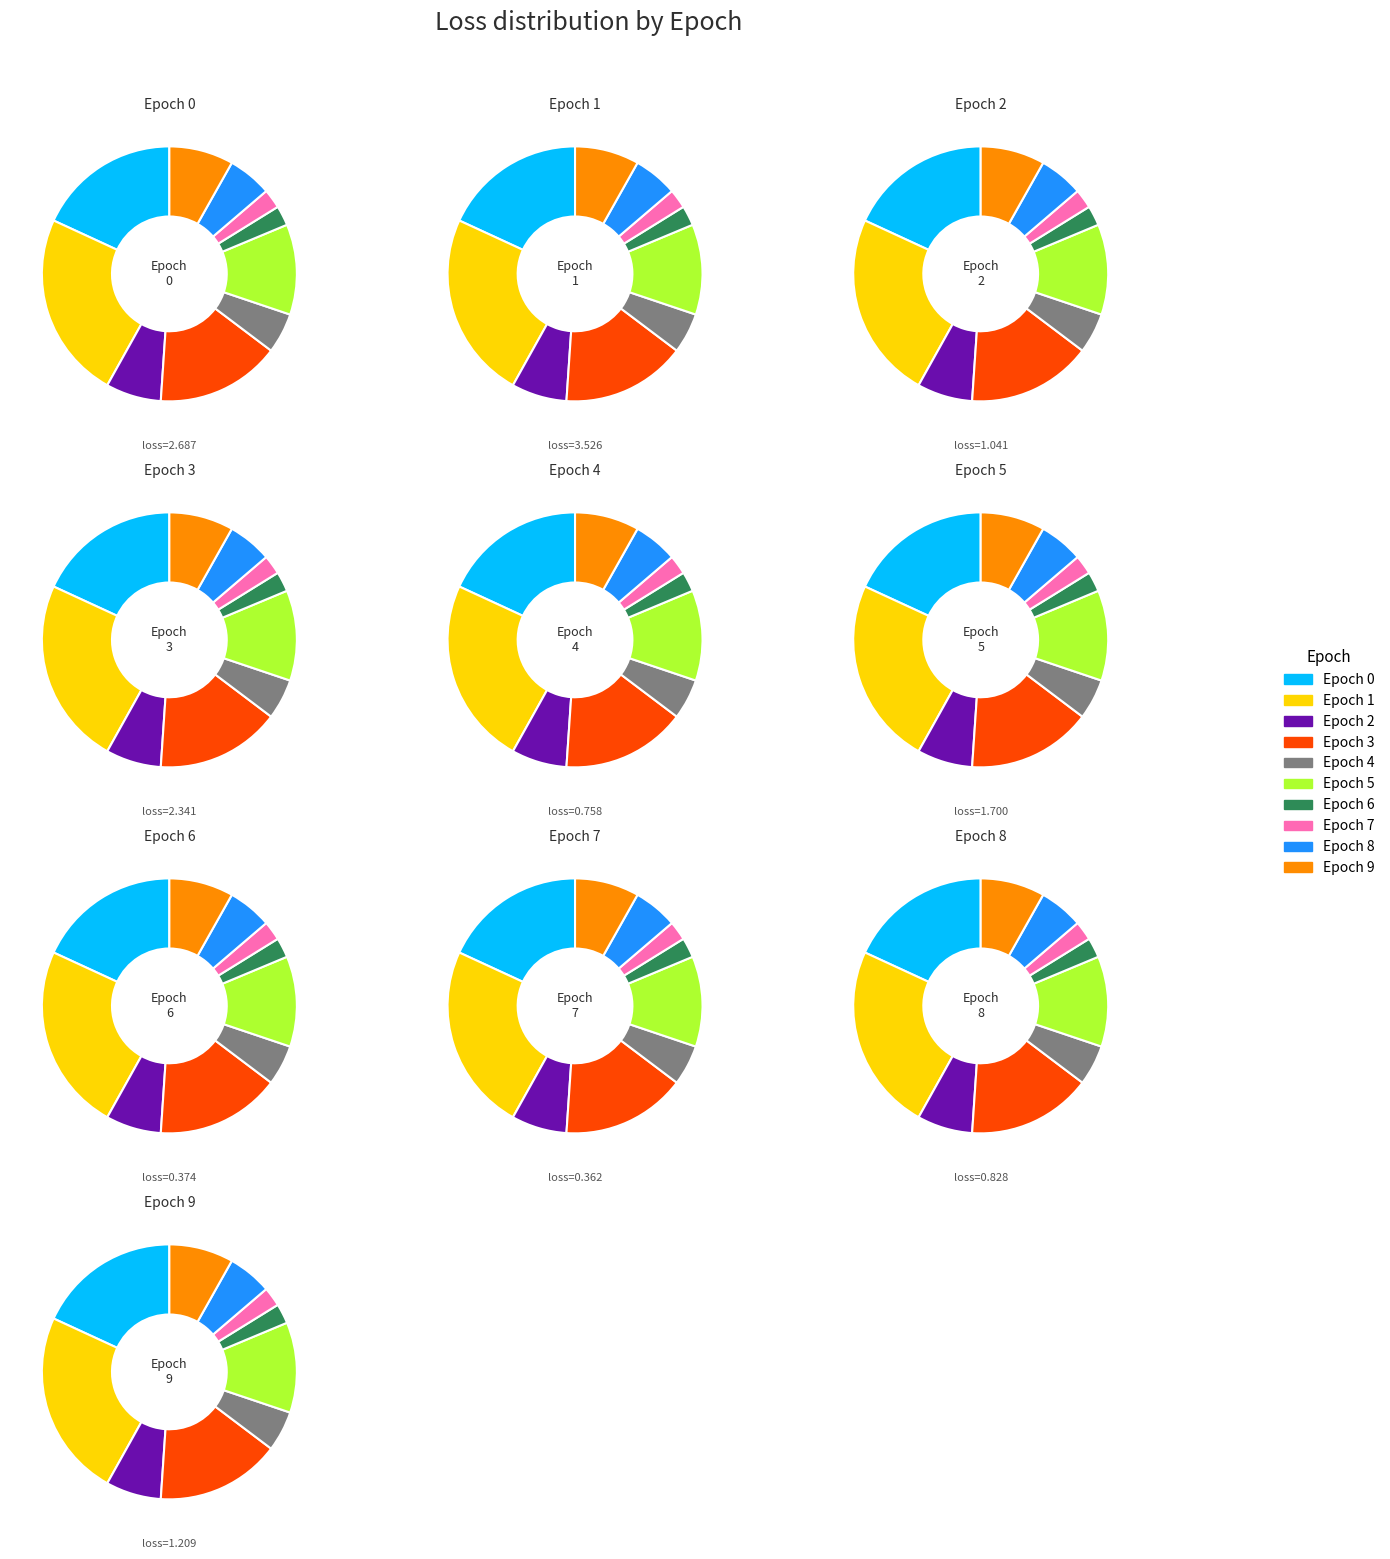

True or false: 8 accounts for 6% of the total.

True